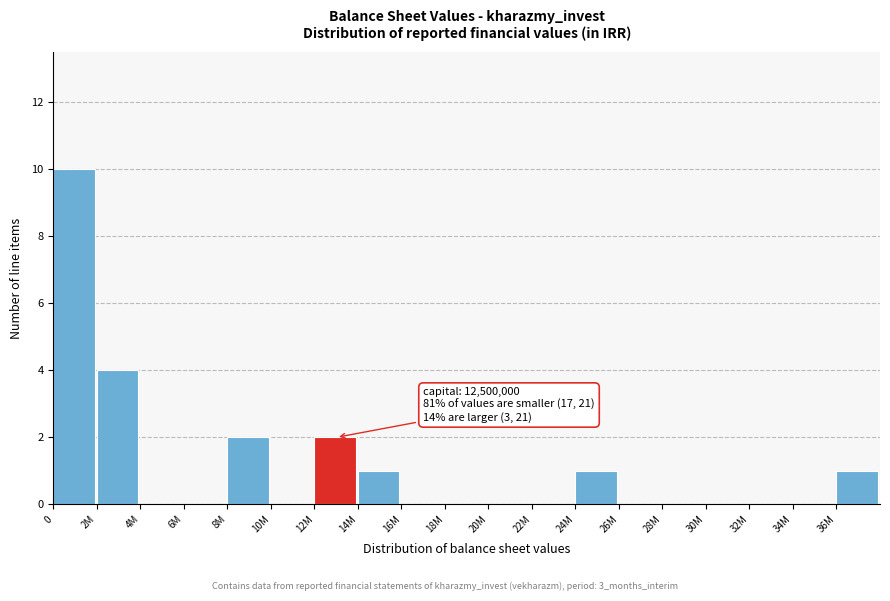

Reading left to right, what are all the values shown in this chart?

0=10	2M=4	4M=0	6M=0	8M=2	10M=0	12M=2	14M=1	16M=0	18M=0	20M=0	22M=0	24M=1	26M=0	28M=0	30M=0	32M=0	34M=0	36M=1